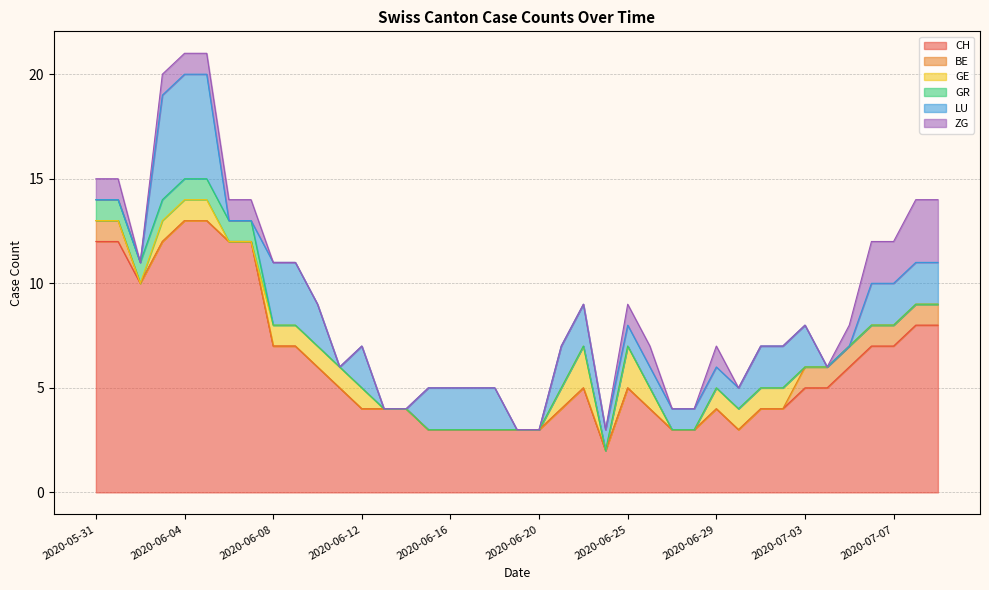

At how many categories does at least one series exceed 3?

29